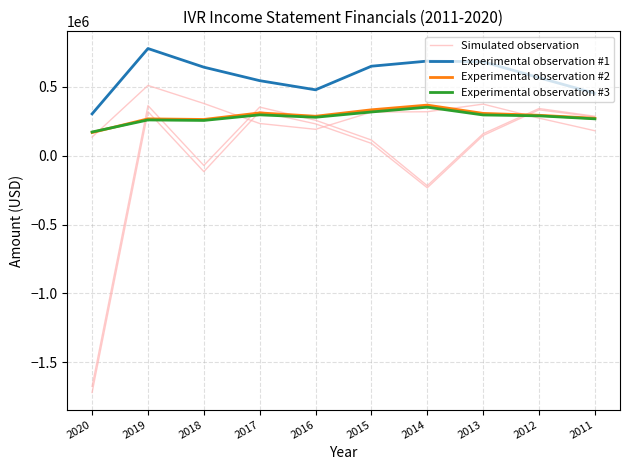

Count the number of categories in the chart.

10